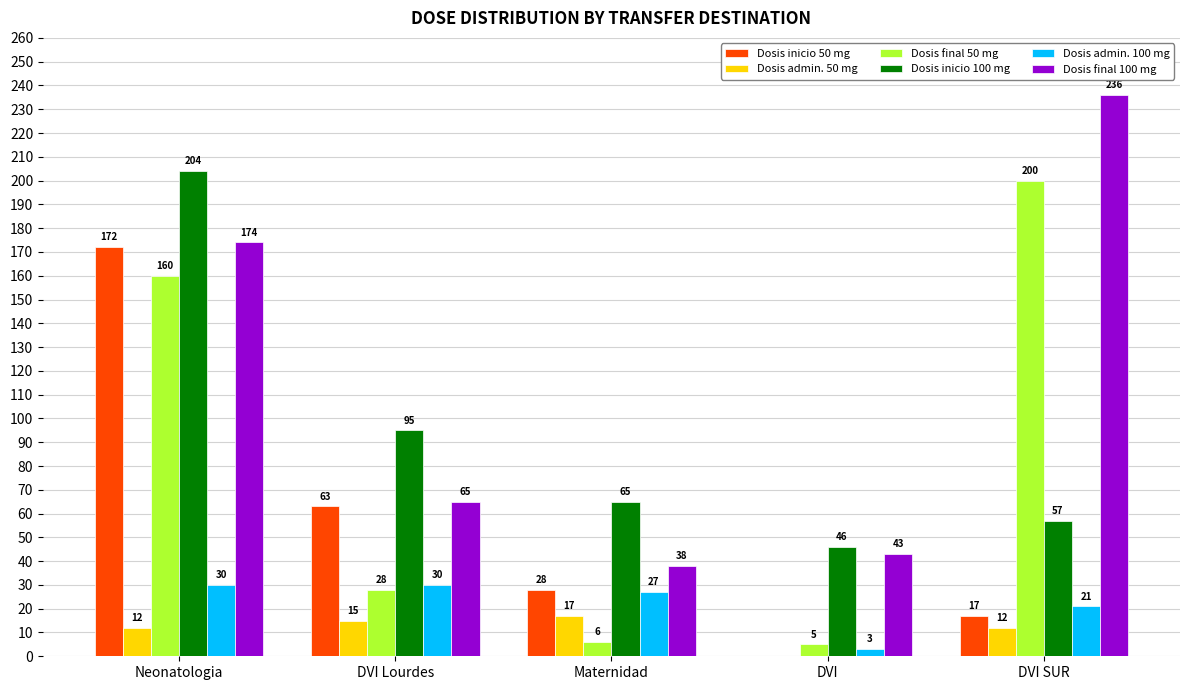

At which label is Dosis inicio 50 mg closest to 86?

DVI Lourdes